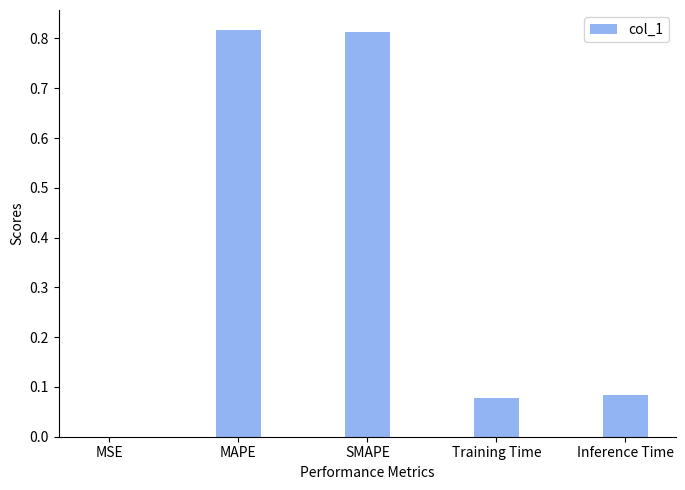

What is the sum of all values?

1.8